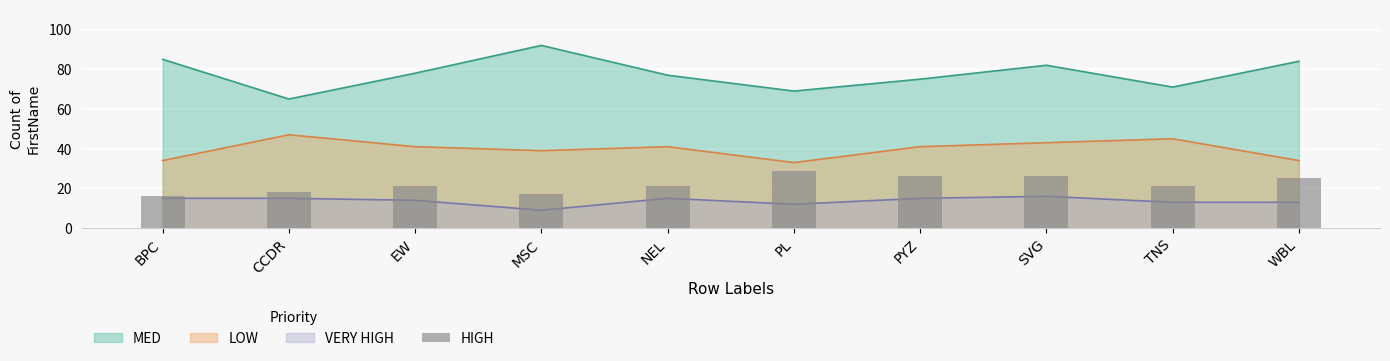

Which has a higher value, WBL or TNS?

WBL